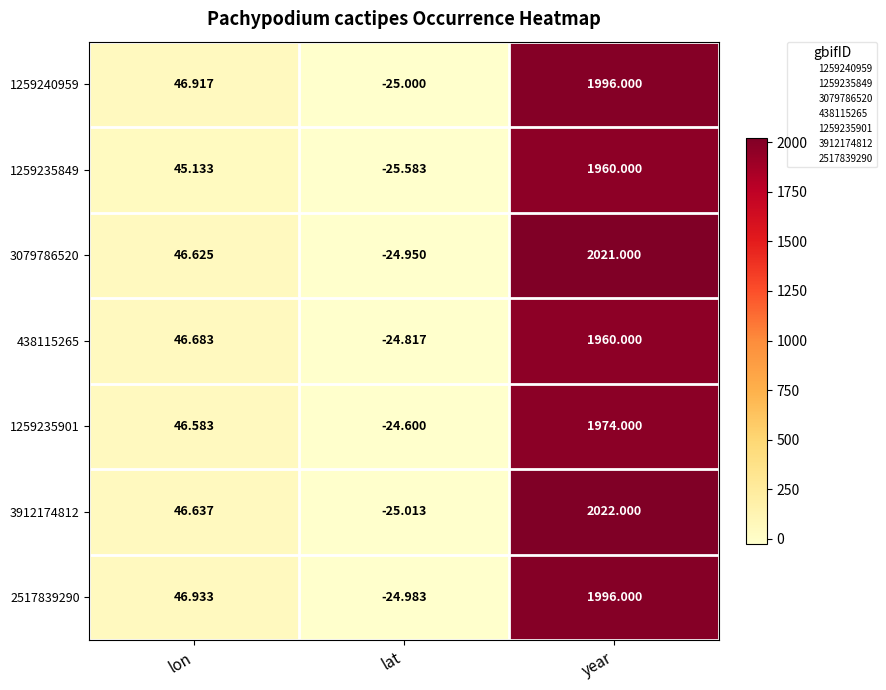

Which series has the largest total across all categories?

3912174812